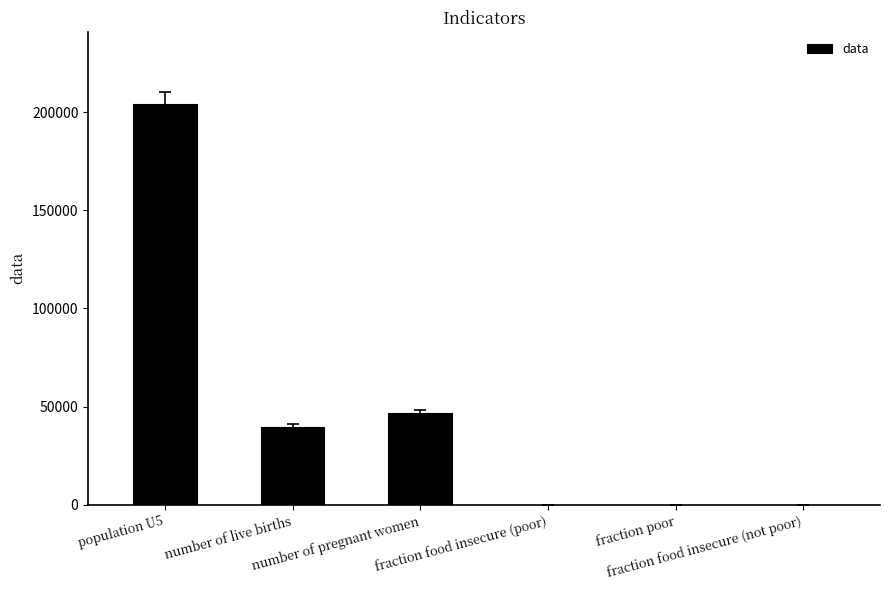

How many data points does each series have?

6